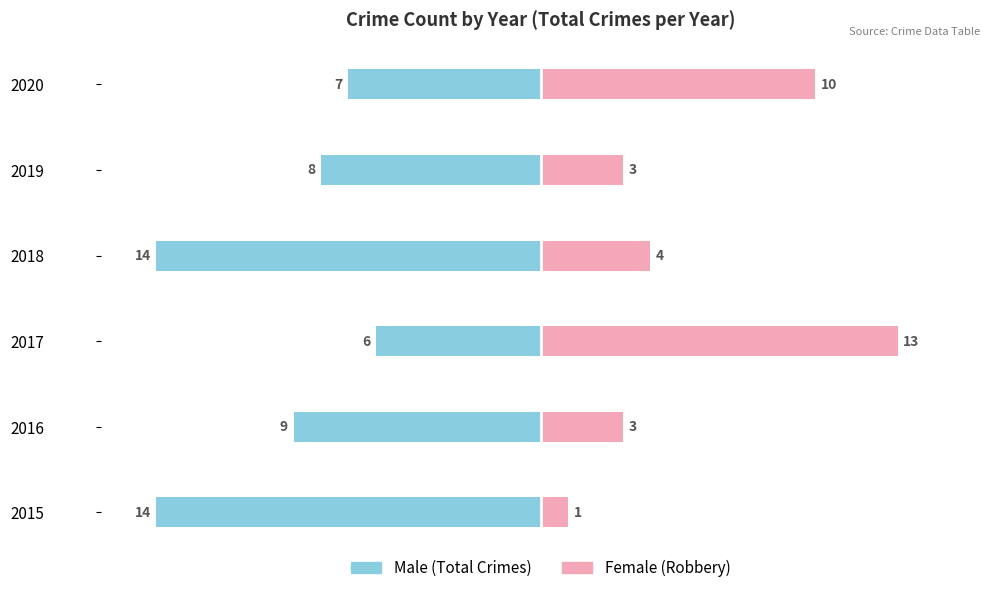

The value of Female at 2016 is 4. True or false?

False